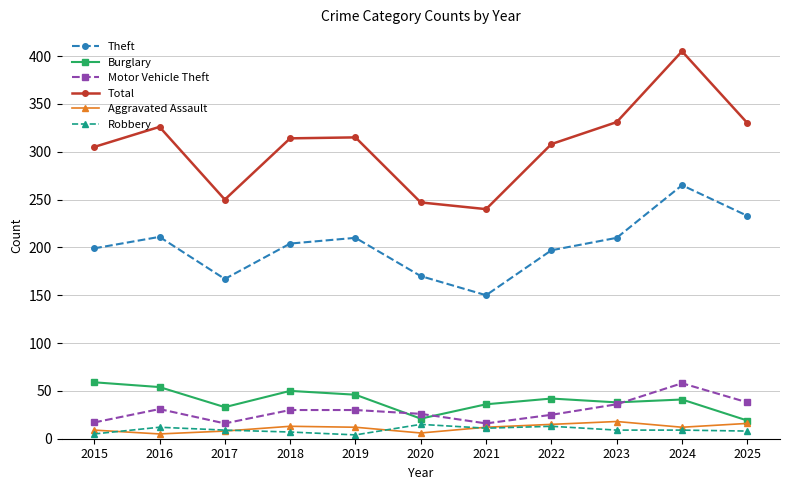

What is the maximum value for Motor Vehicle Theft?

58